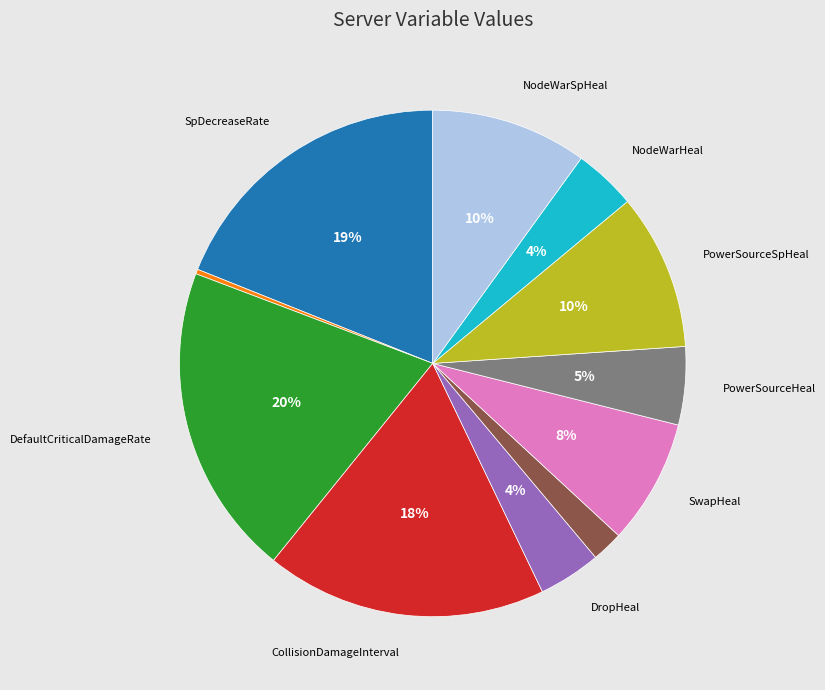

Count the number of slices in the pie.

11